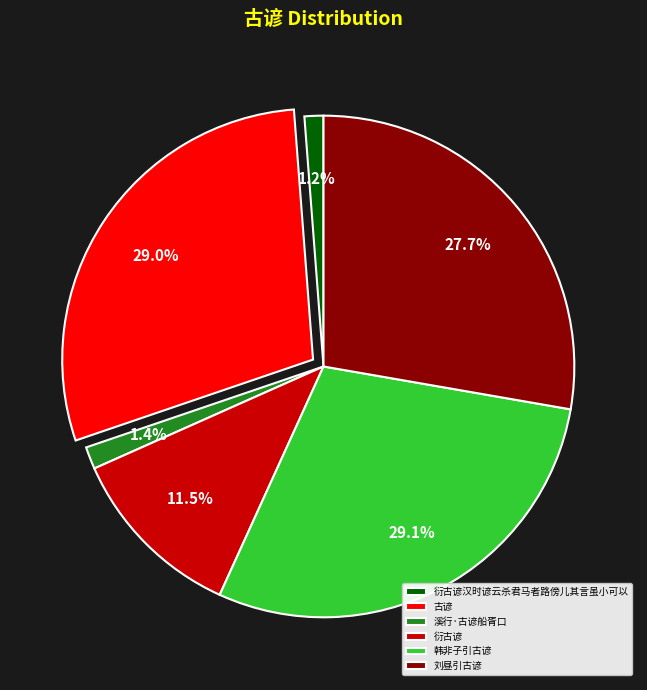

How much of the chart is everything except 韩非子引古谚?

70.9%